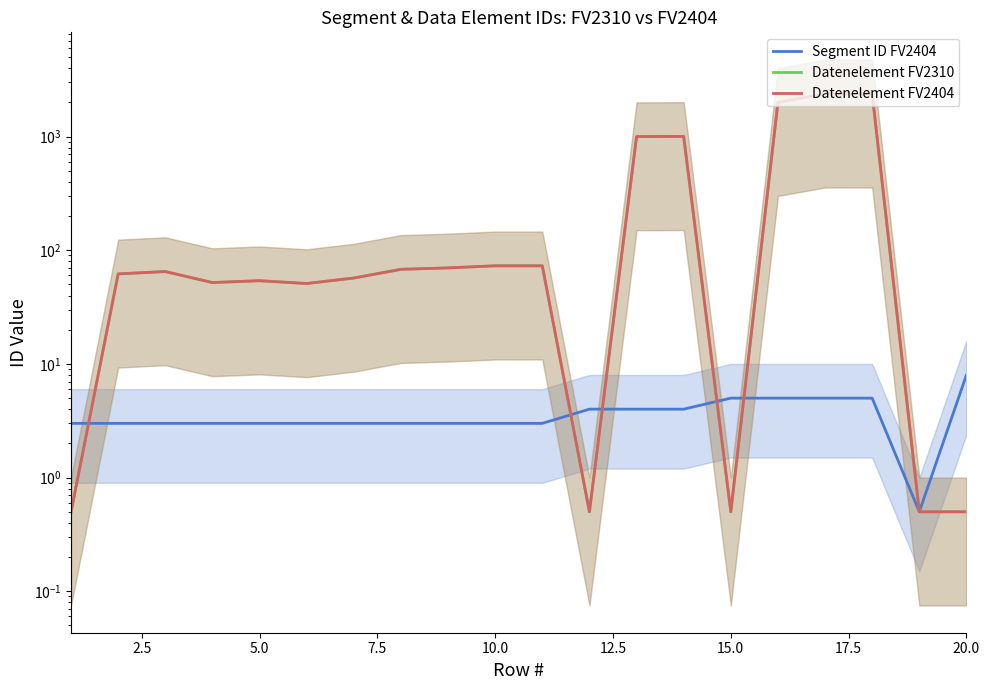

Is it true that Segment ID FV2404 equals 1.0 at 15.0?

False